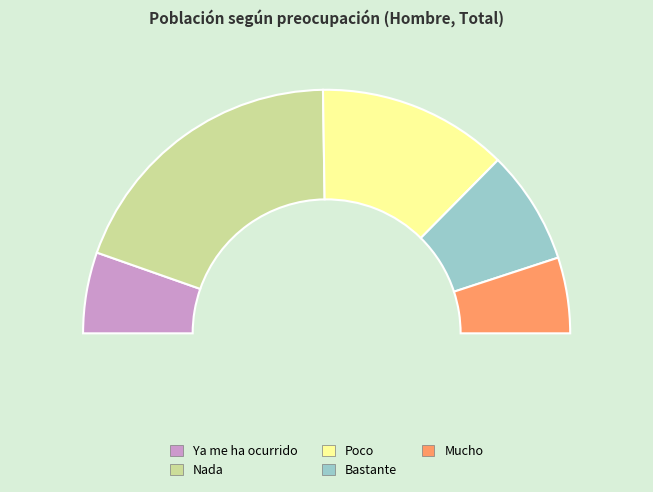

Which category has the smallest portion of the pie?

Mucho